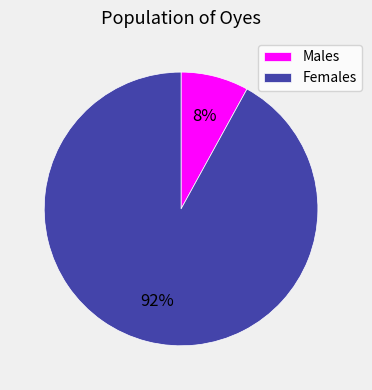

True or false: Females accounts for 92% of the total.

True